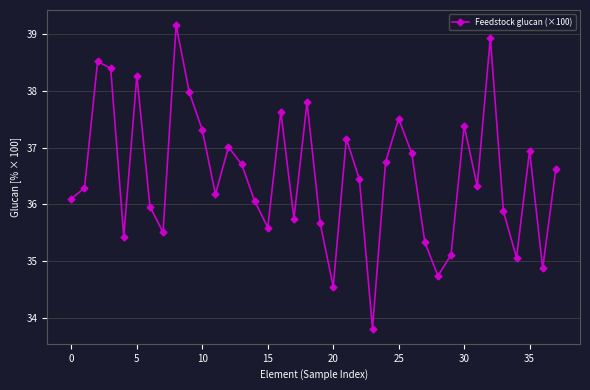

What is the smallest value displayed?

33.8